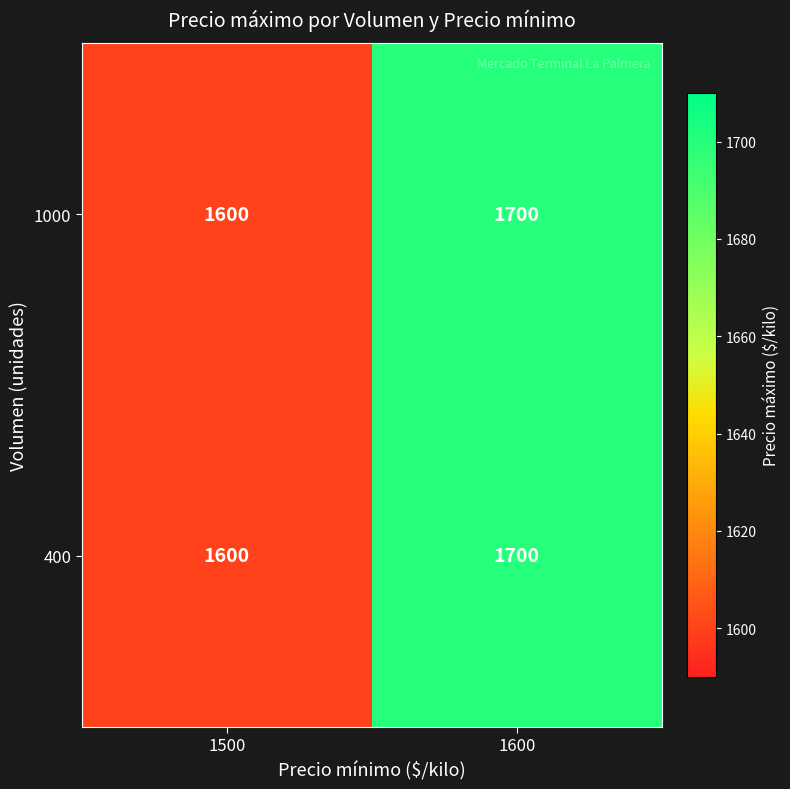

What is the average value of the 1000 series?

1650